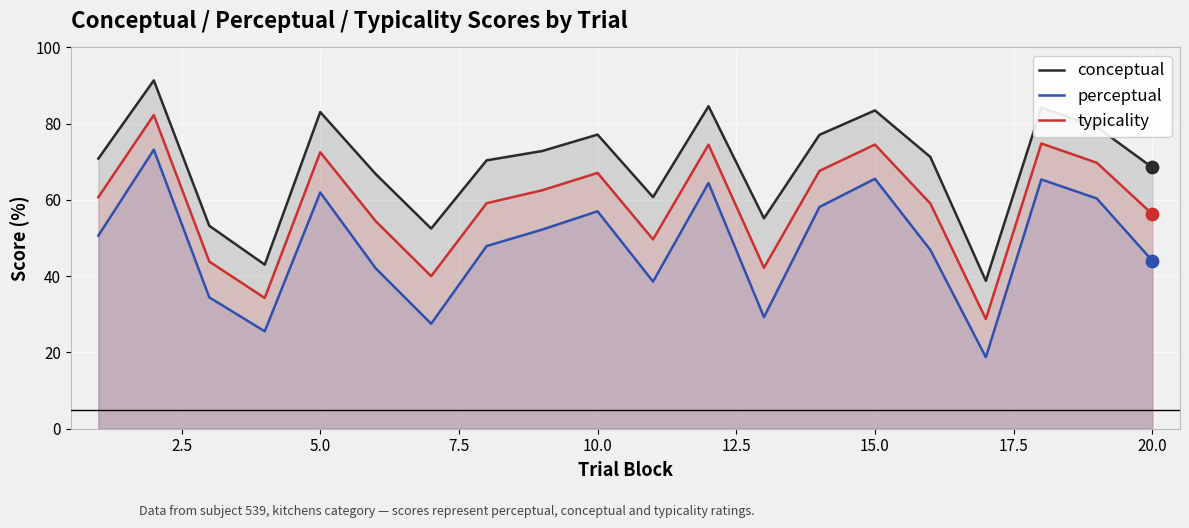

Which series has the largest total across all categories?

conceptual